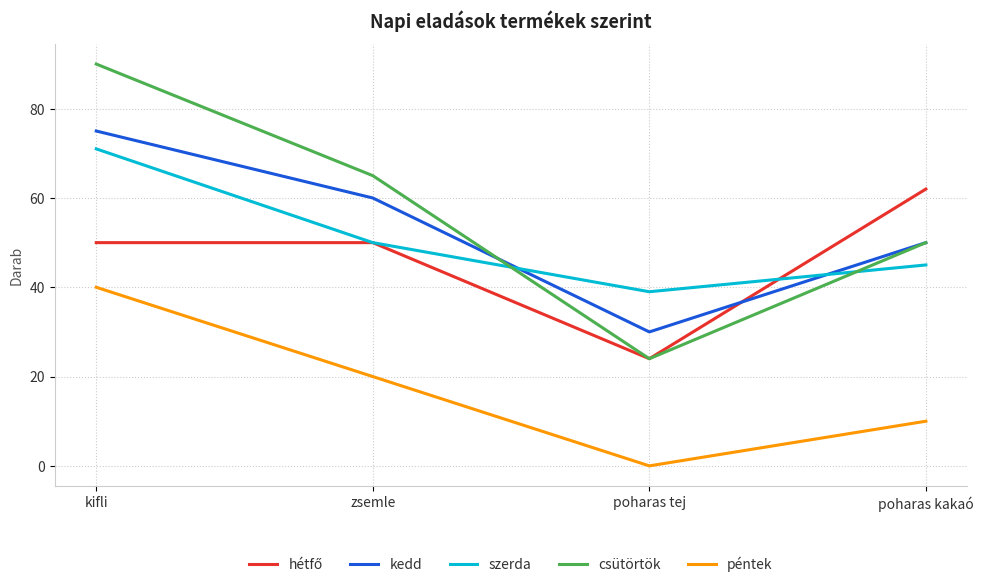

Is it true that péntek equals 11 at zsemle?

False